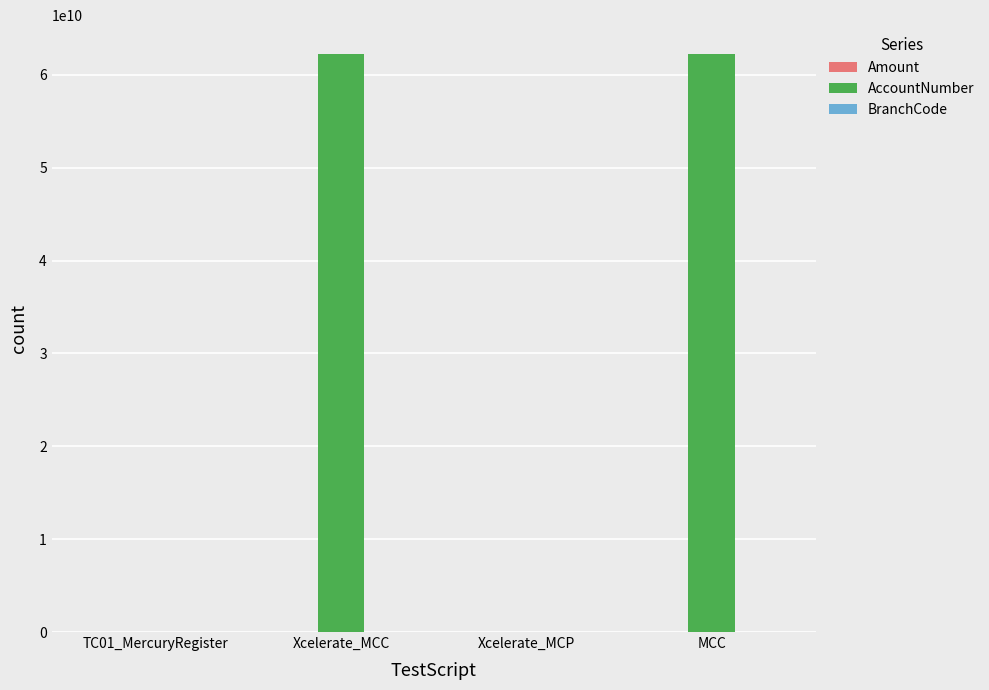

What is the maximum value for AccountNumber?

62239543269